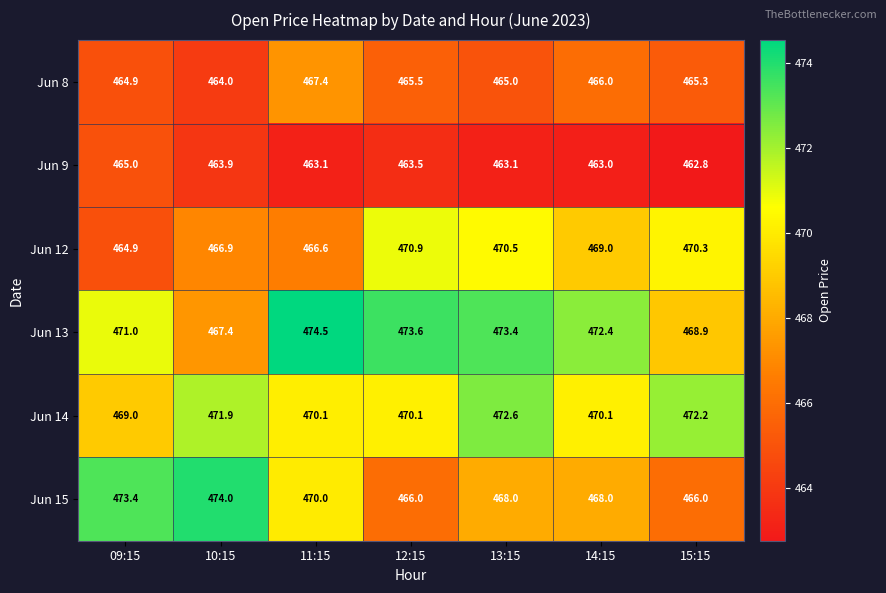

What is the sum of all Jun 14 values?

3296.0